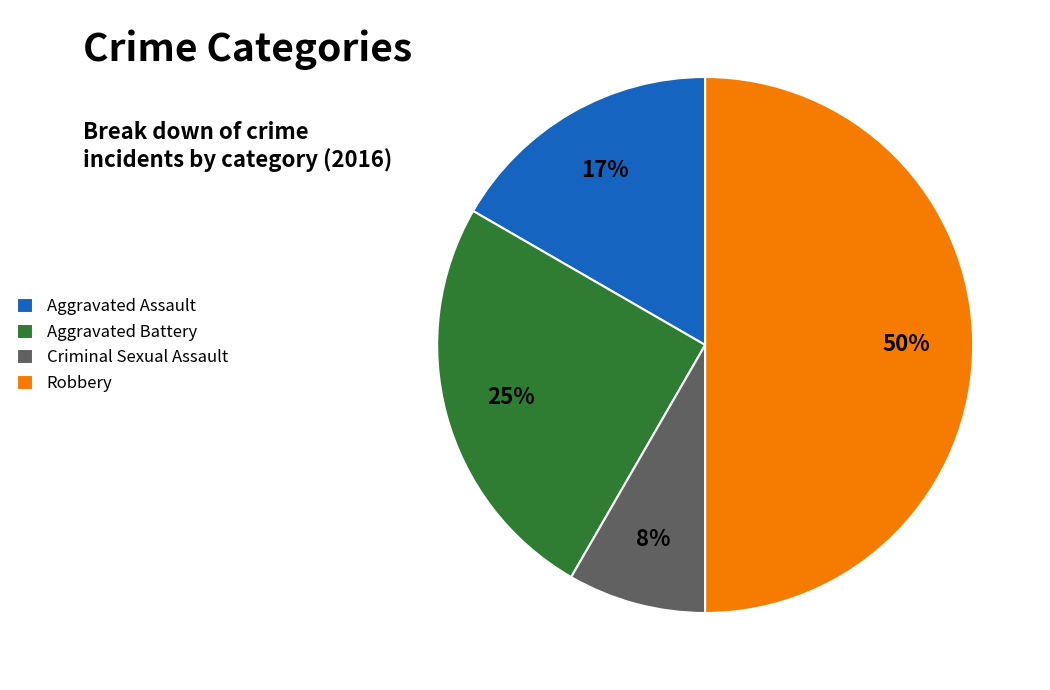

How many segments does this pie chart have?

4